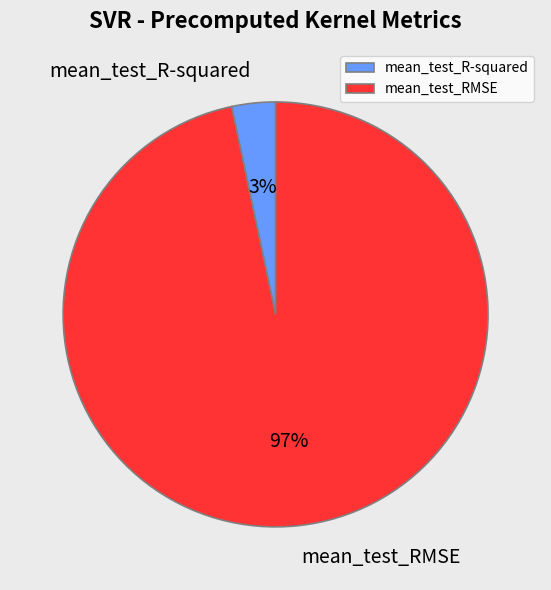

Is it true that mean_test_R-squared is 3% of the pie?

True